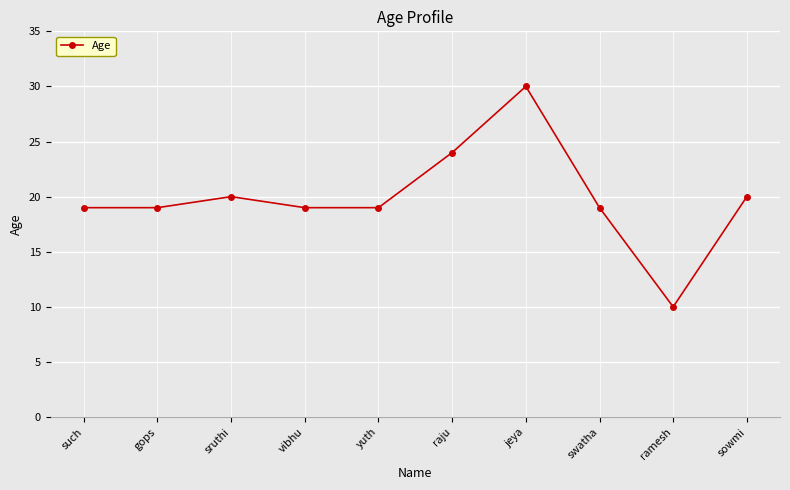

Reading left to right, transcribe all the data shown in this chart.

19	19	20	19	19	24	30	19	10	20